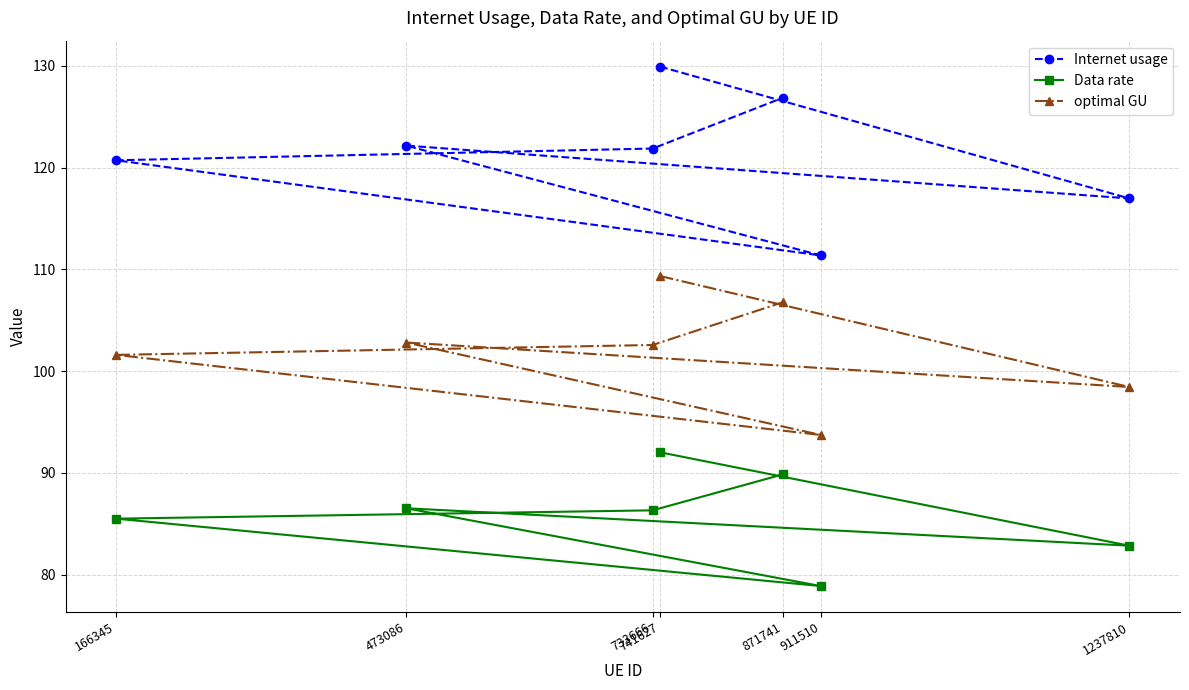

How many values in the Internet usage series exceed 121?

4